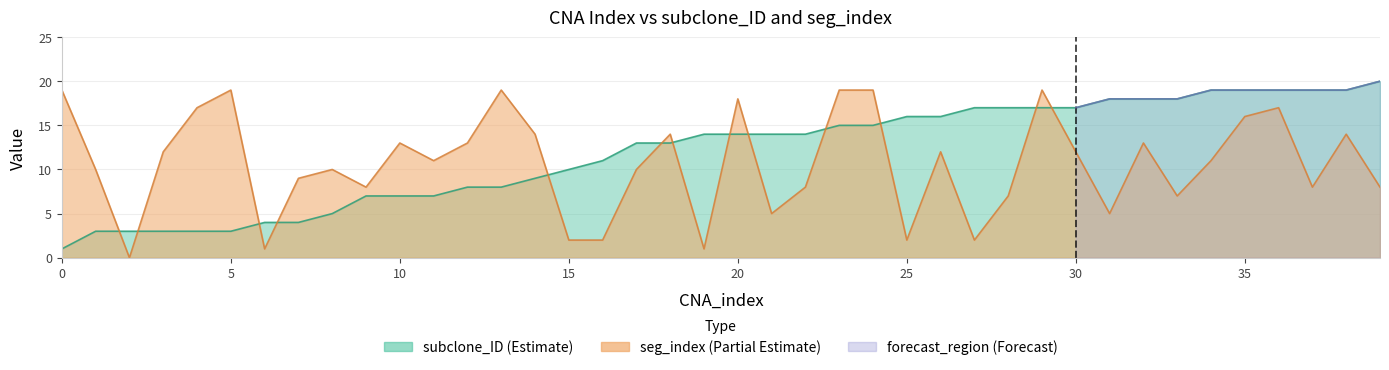

At which category is the sum across all series the highest?

29